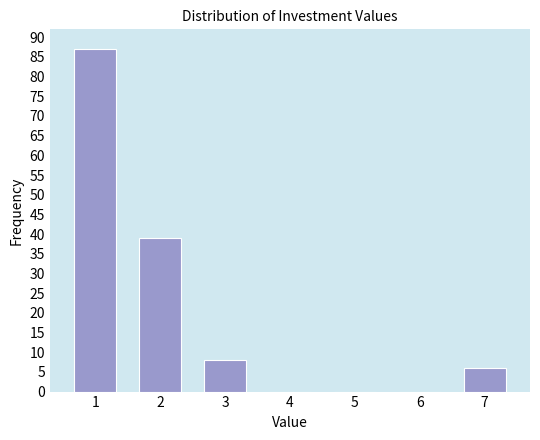

Reading left to right, transcribe all the data shown in this chart.

1=87	2=39	3=8	4=0	5=0	6=0	7=6